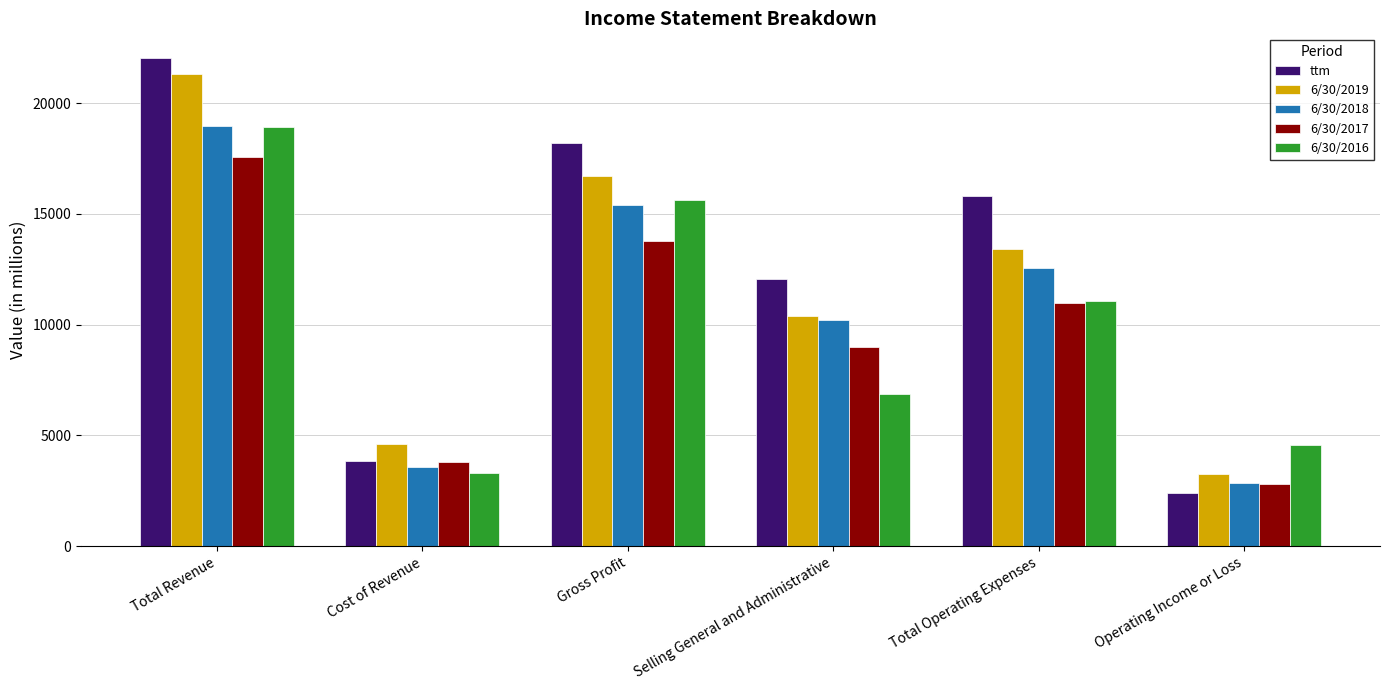

Reading left to right, transcribe all the data shown in this chart.

ttm: 22052	3845	18207	12069	15794	2413
6/30/2019: 21313	4619	16694	10390	13428	3266
6/30/2018: 18971	3557	15414	10235	12544	2870
6/30/2017: 17591	3796	13795	9003	11002	2792
6/30/2016: 18920	3299	15621	6871	11054	4567